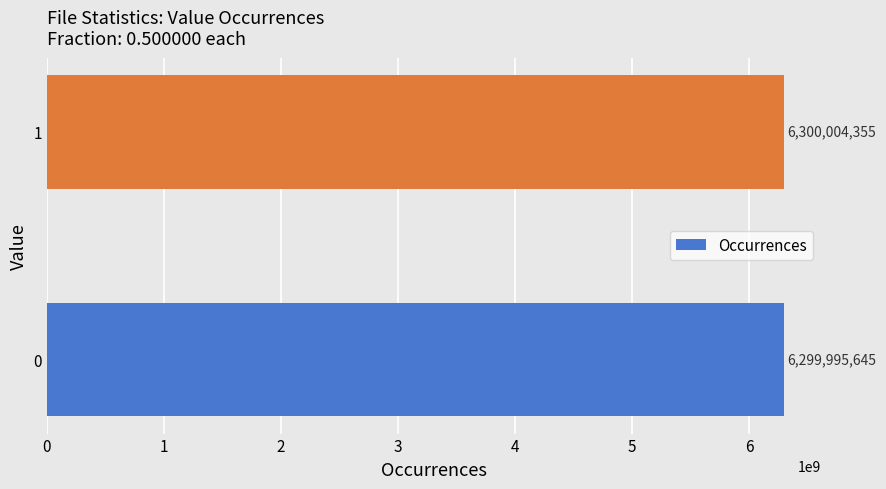

The value at 1 is 11062021146. True or false?

False